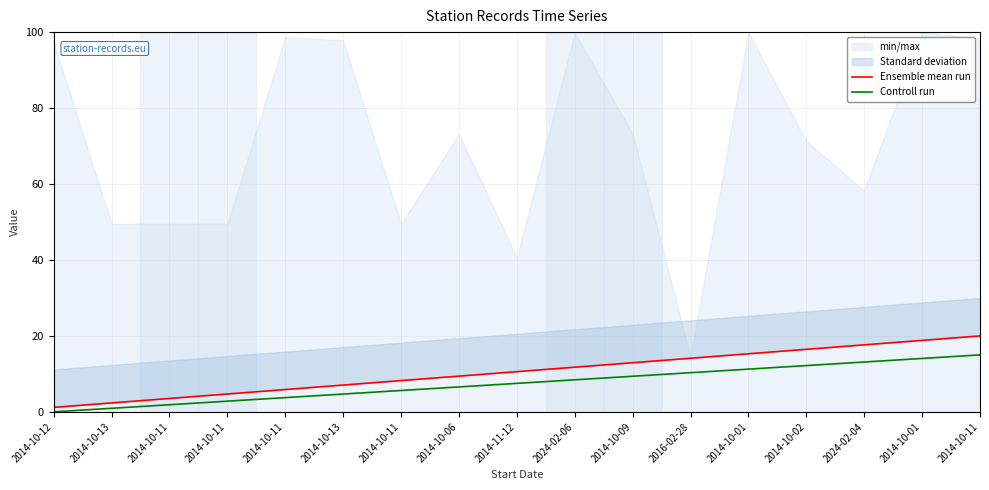

What value does the Ensemble mean run series have at 2014-11-12?

10.6